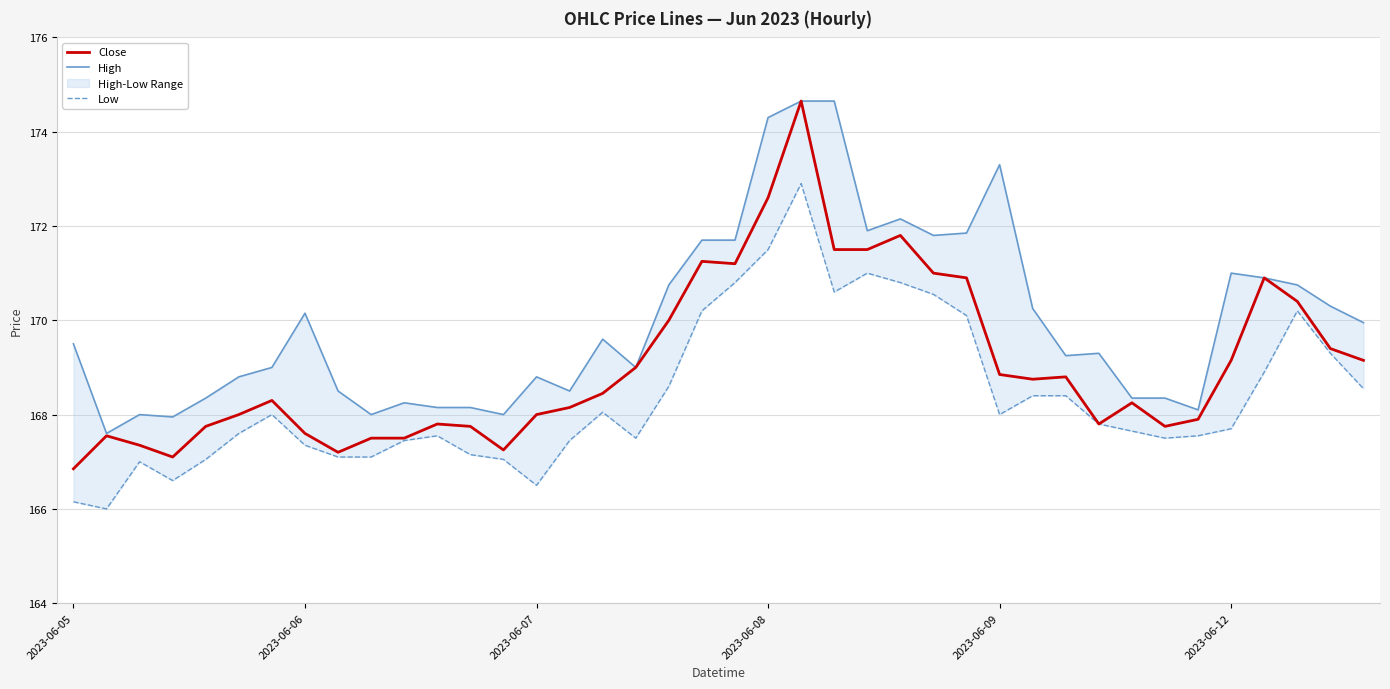

The Close series shows 167.6 at 2023-06-06. True or false?

True